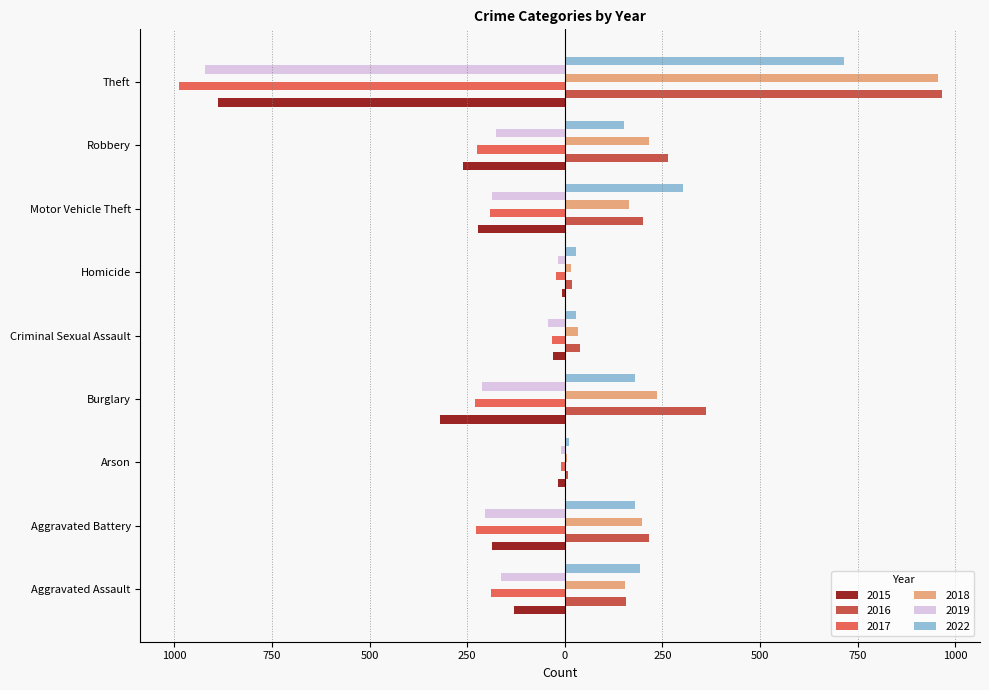

The 2022 series shows 302 at Motor Vehicle Theft. True or false?

True